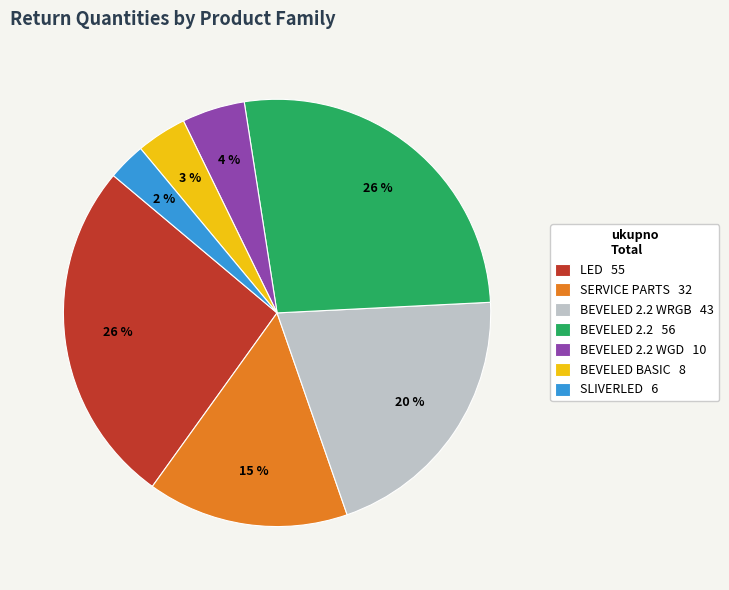

What is the ratio of the value at BEVELED 2.2 WRGB to the value at BEVELED 2.2?

0.8